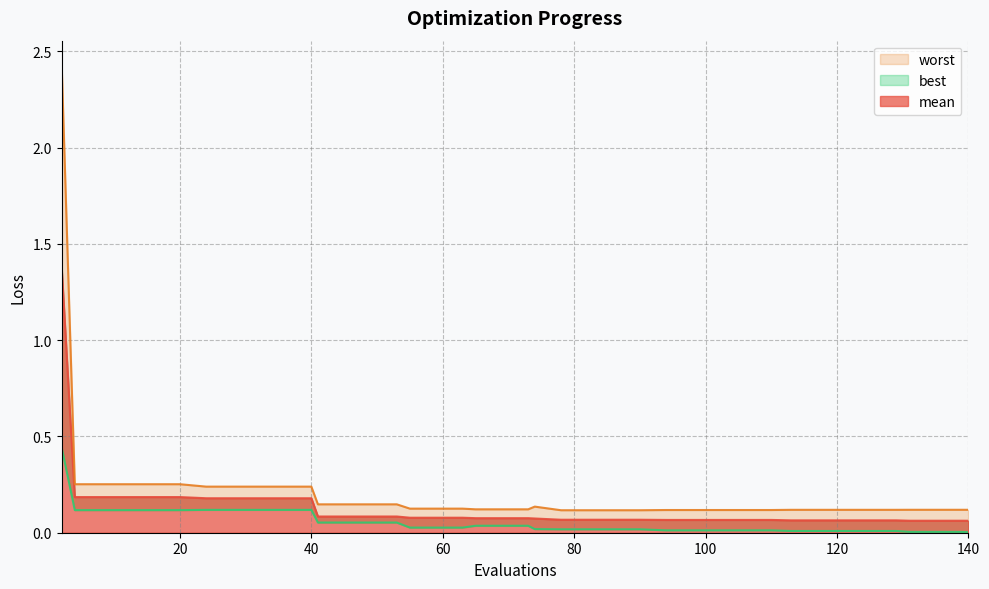

Which label corresponds to the largest value in the chart?

2